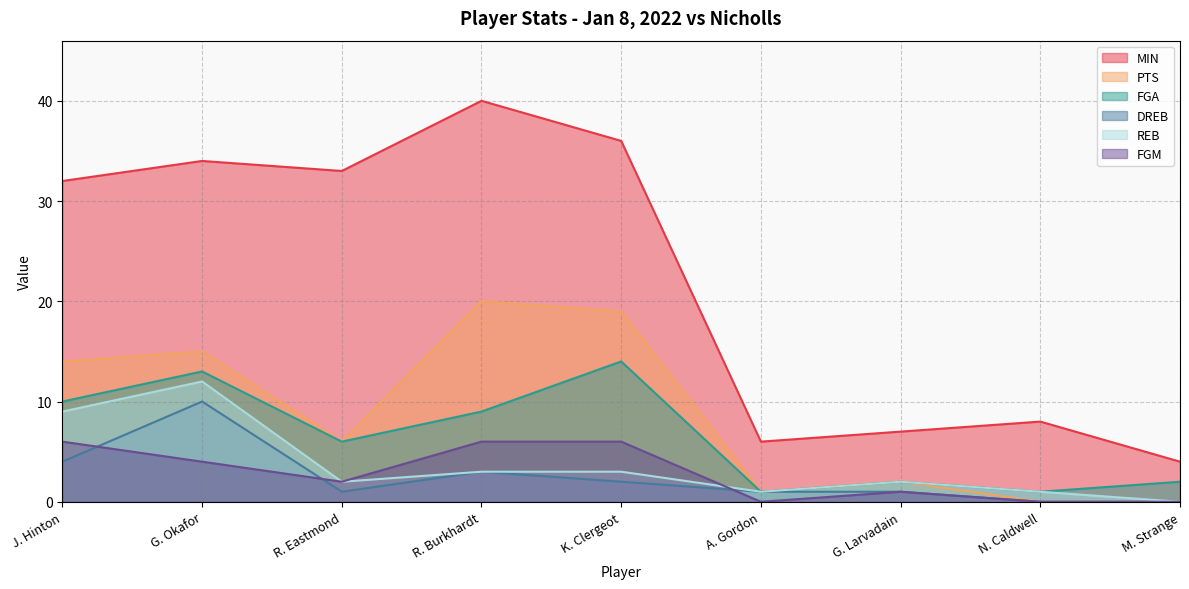

What is the difference between the MIN values at R. Eastmond and R. Burkhardt?

7